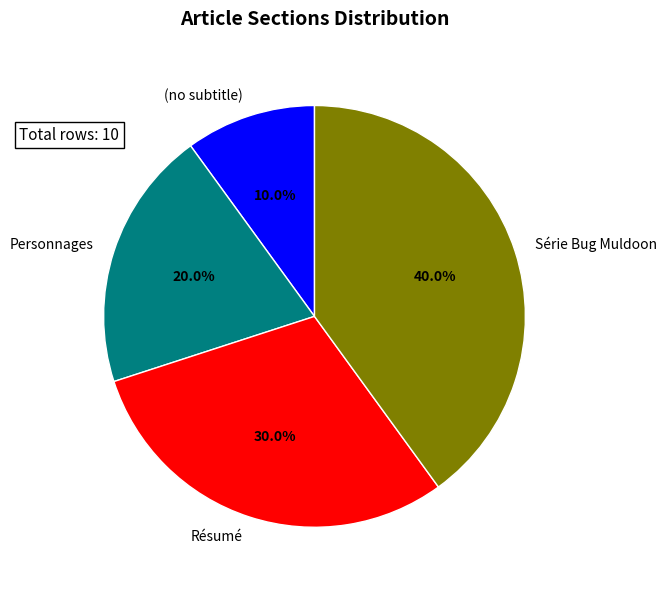

Rank the categories by value from lowest to highest.

(no subtitle), Personnages, Résumé, Série Bug Muldoon